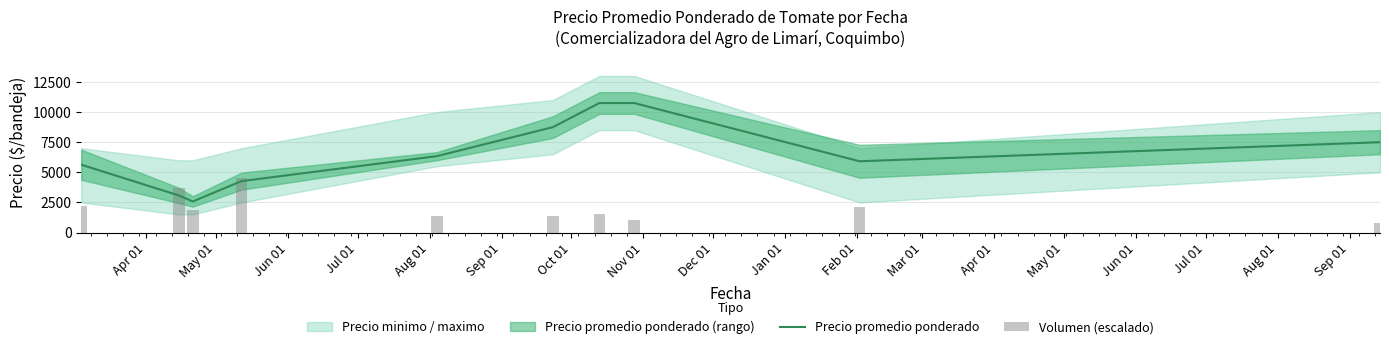

How many data points does each series have?

10